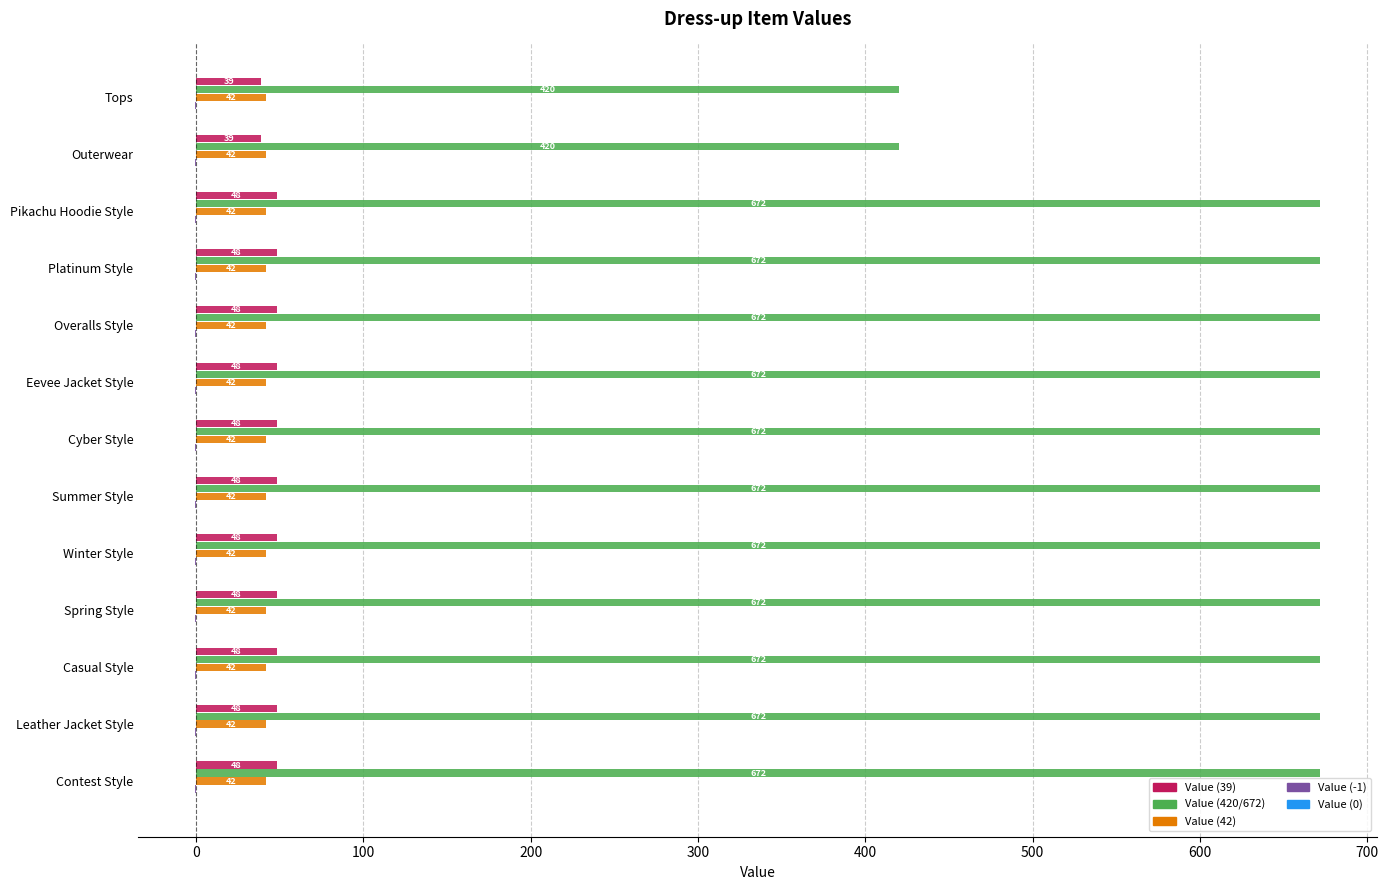

How many distinct data groups are displayed?

4